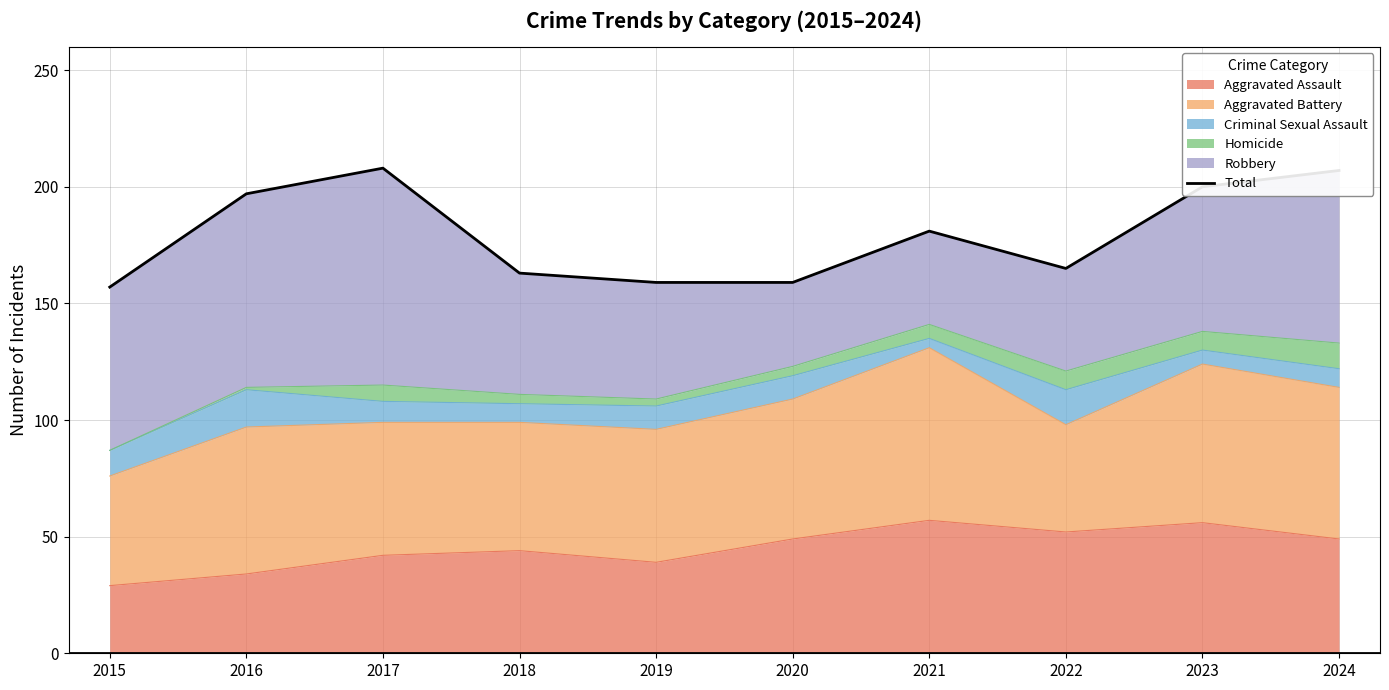

What is the smallest value displayed?

157